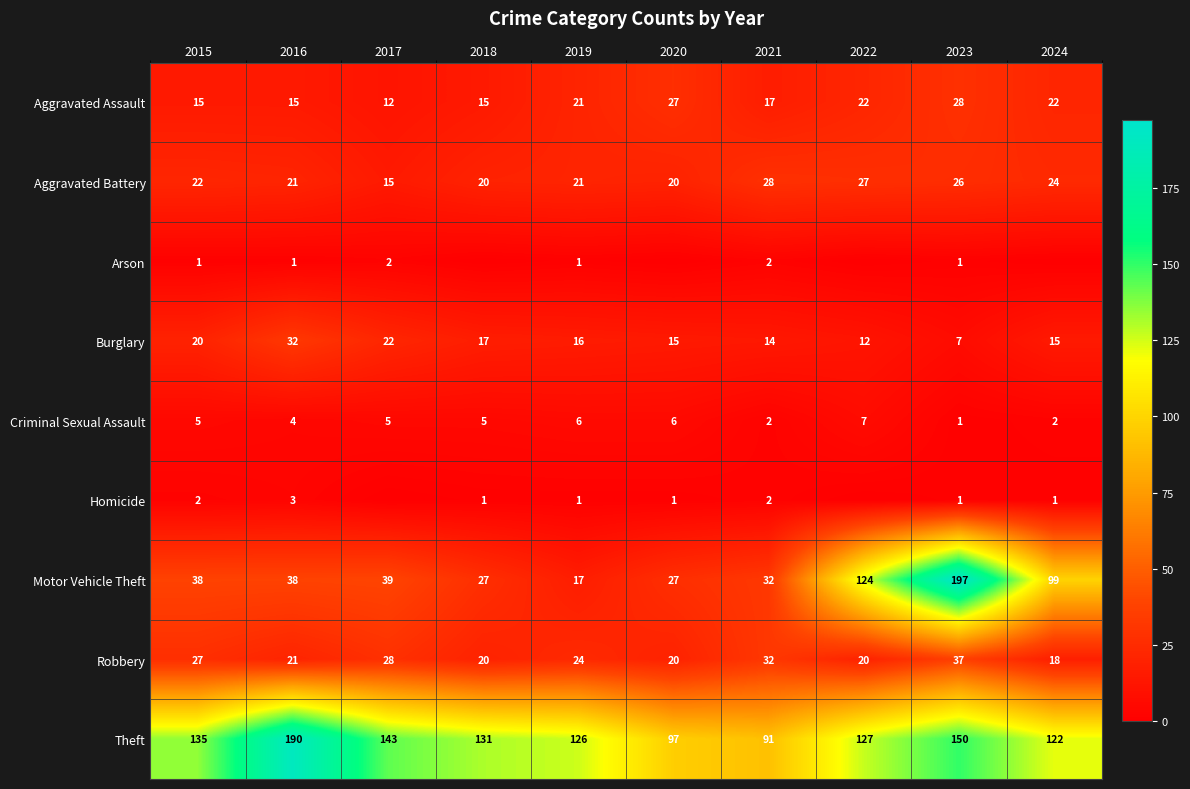

At which category is the sum across all series the highest?

2023